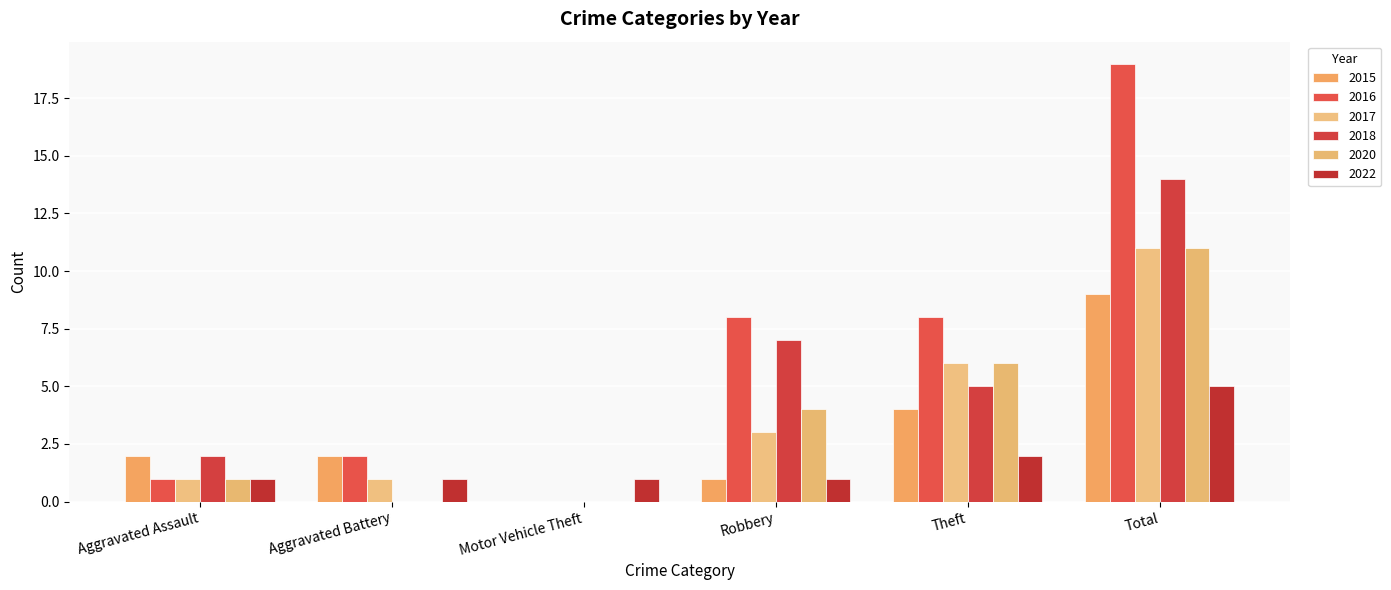

Are the bars horizontal?

No